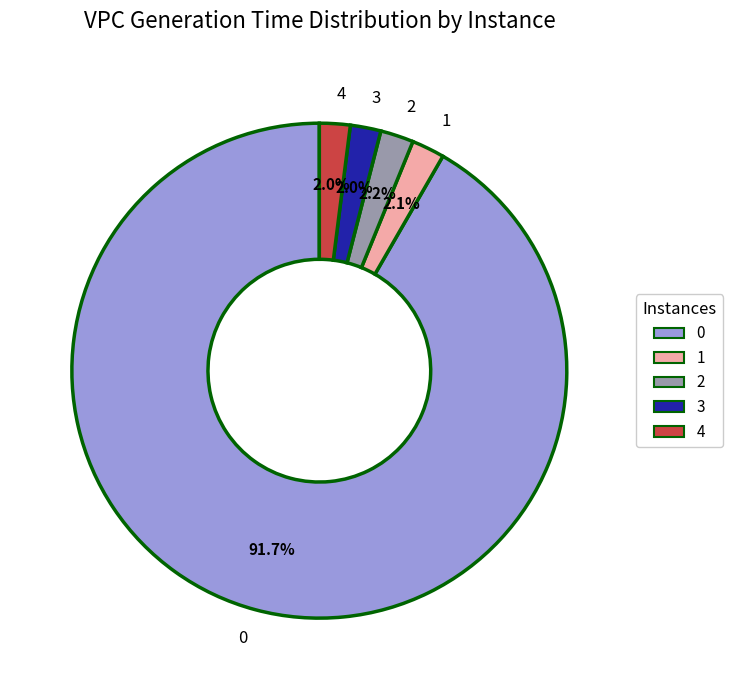

What percentage do 4 and 0 together represent?

93.7%